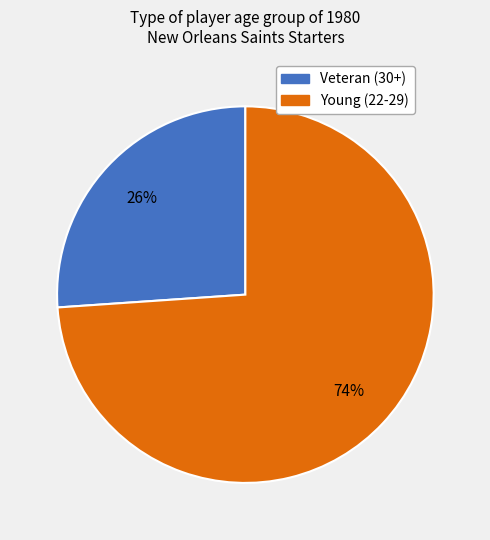

Does any single category account for the majority?

Yes